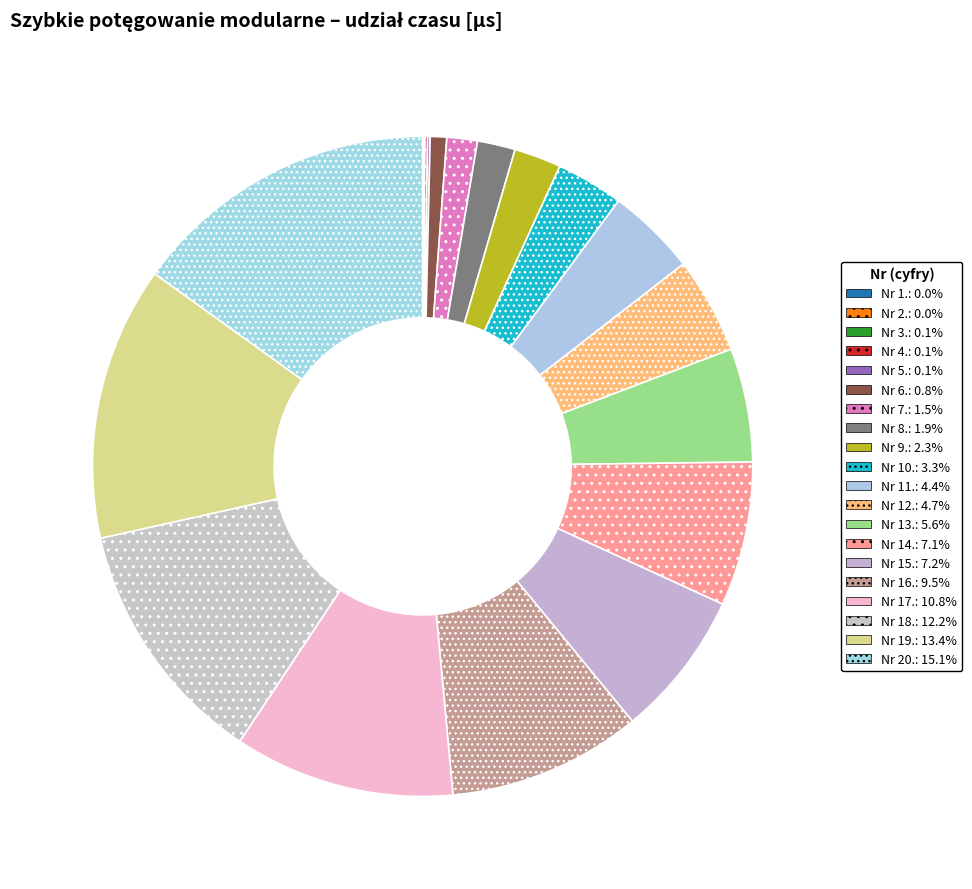

How many slices are in this pie chart?

20